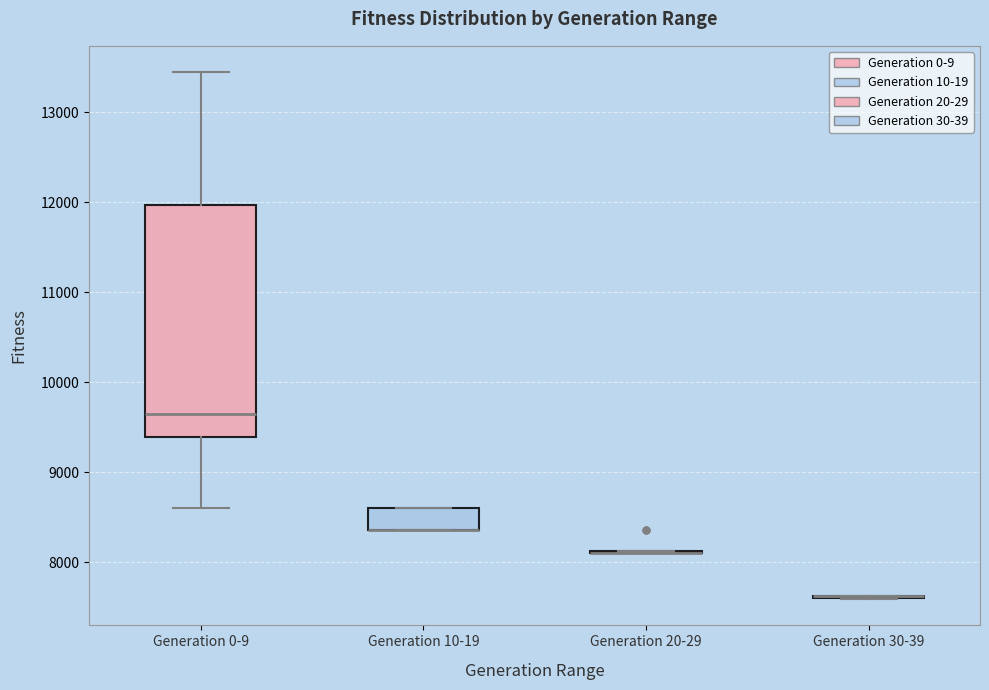

Where is the lower edge of the box for Generation 10-19 on the y-axis? The values are not printed on the chart, so give them approximately, as read against the axis.

8400